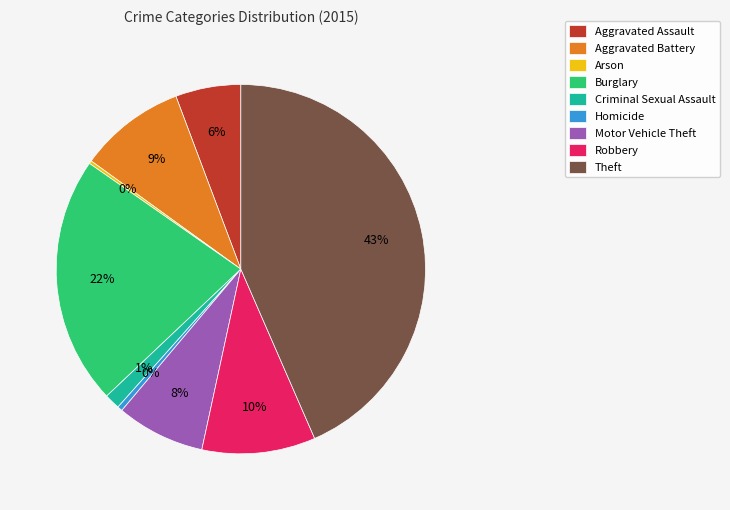

Which slice is the largest?

Theft